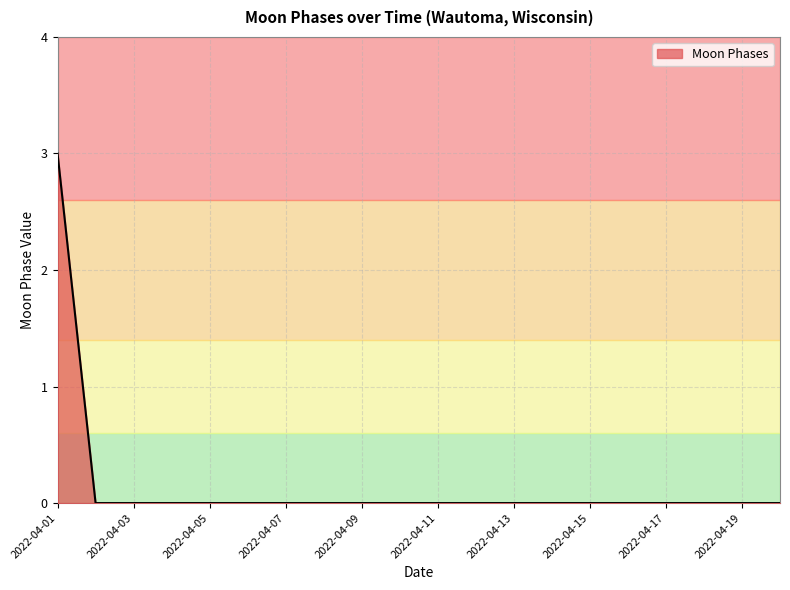

Is this an area chart (filled region under the line)?

Yes